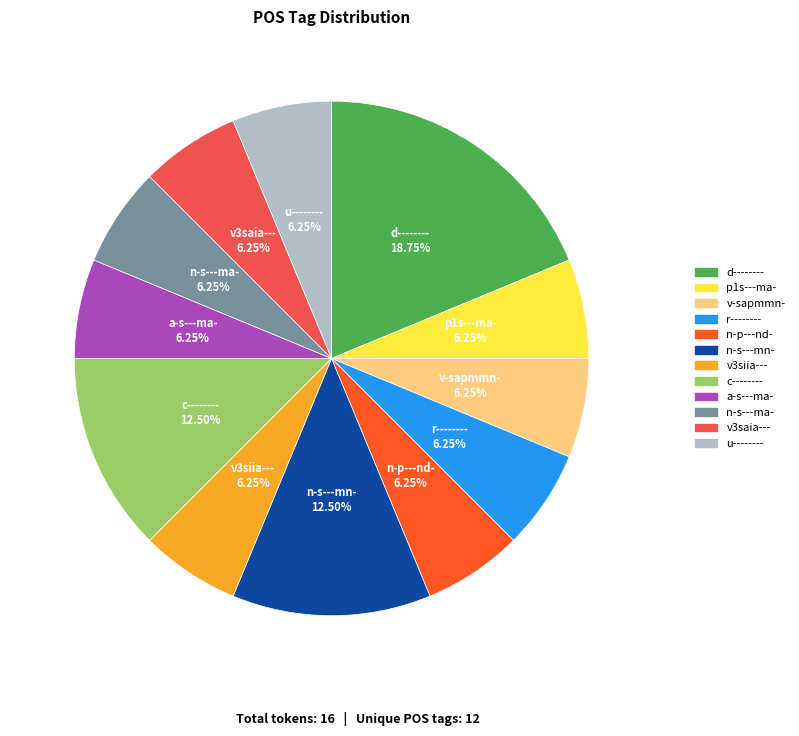

Does v3siia--- represent more than half of the total?

No